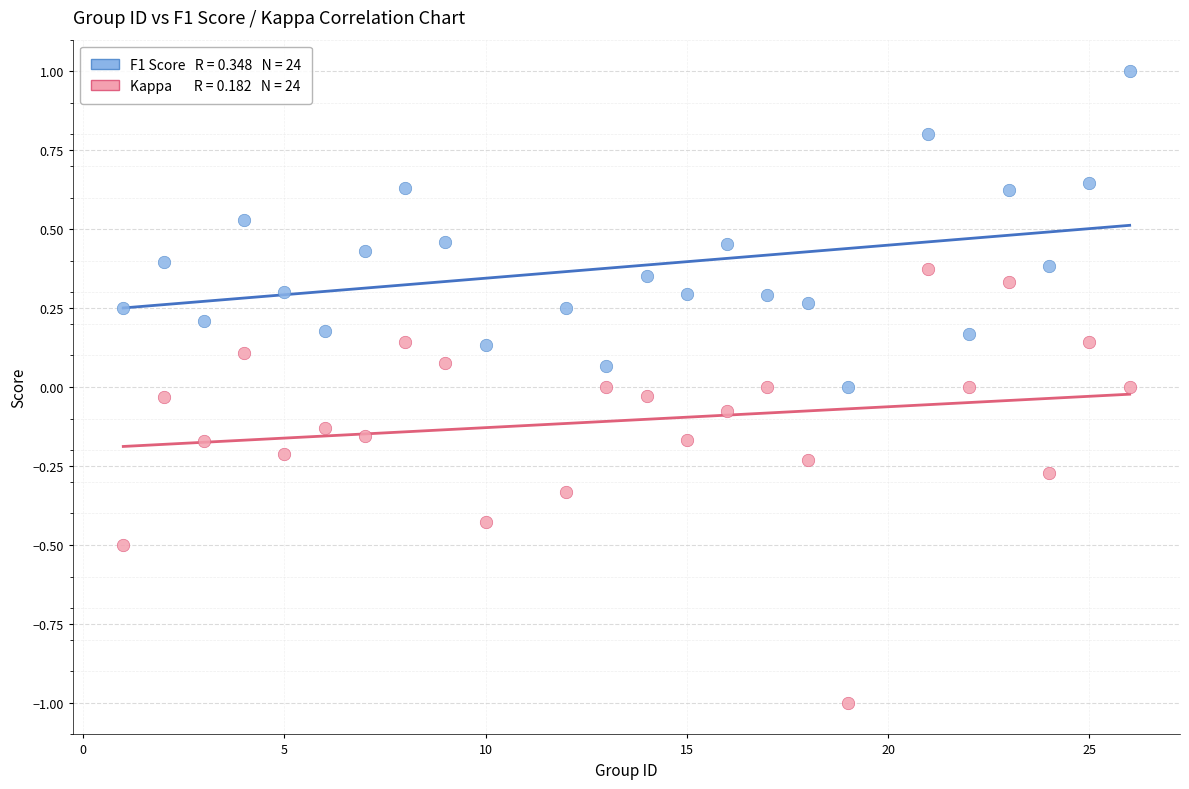

Across all data points, what is the range of Y values (max minus min)?

2.0